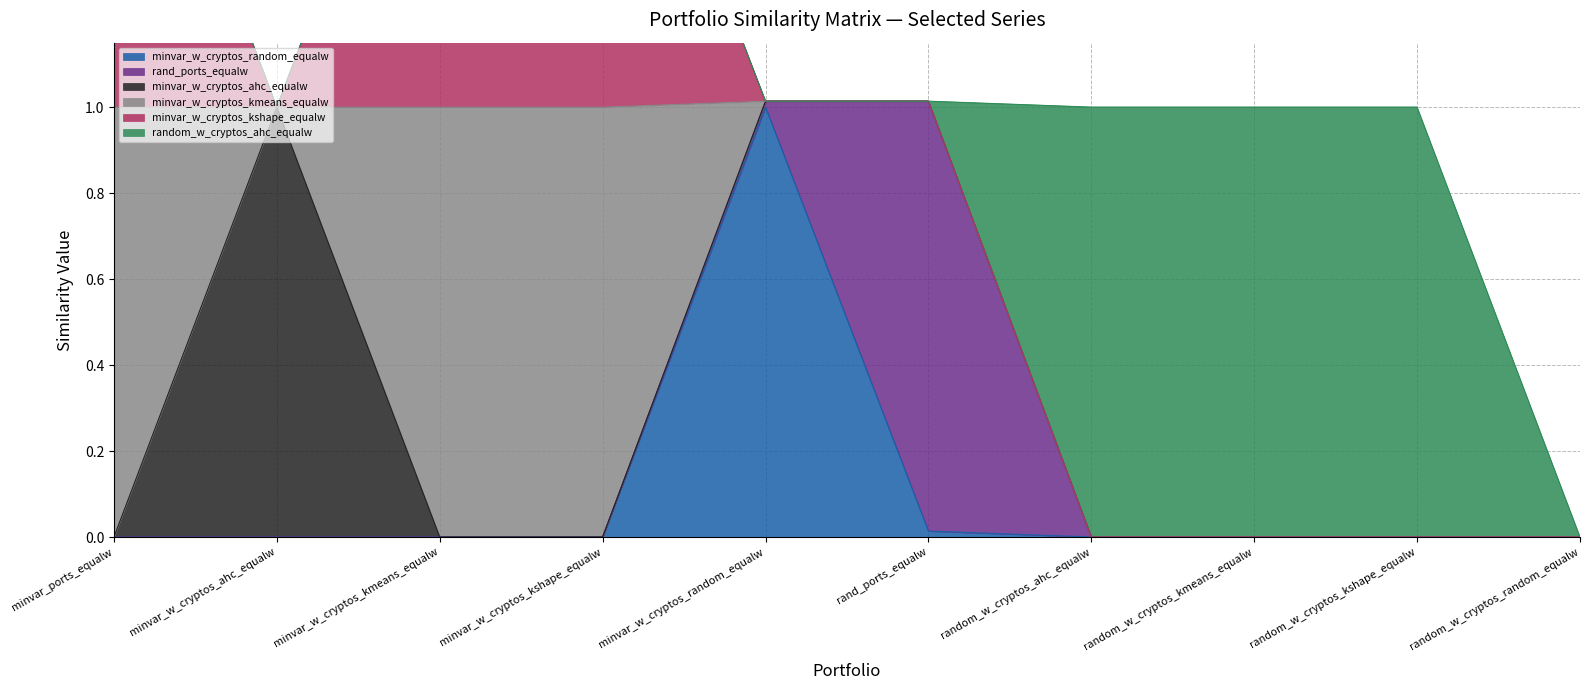

What is the sum of all minvar_w_cryptos_kmeans_equalw values?

3.0